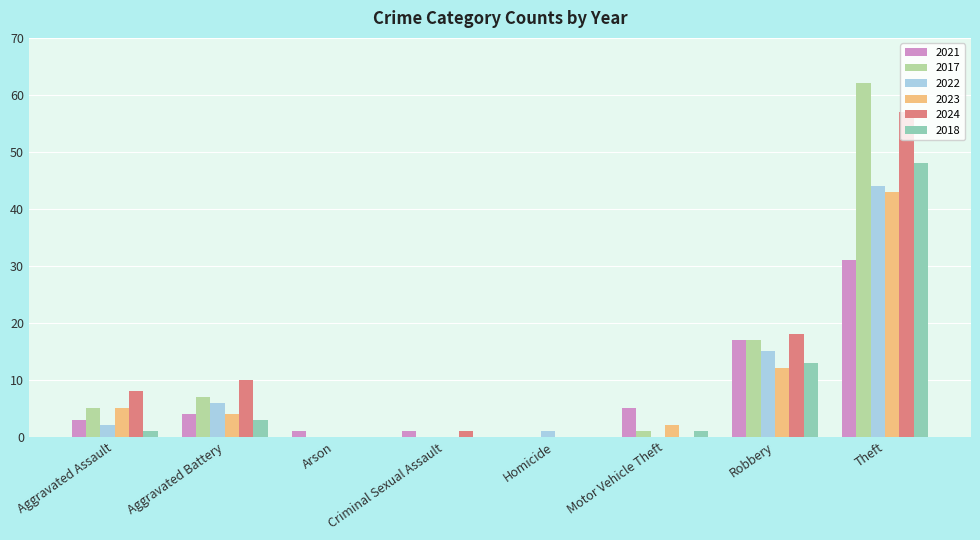

Is the value of 2023 at Motor Vehicle Theft greater than the value of 2024 at Aggravated Battery?

No